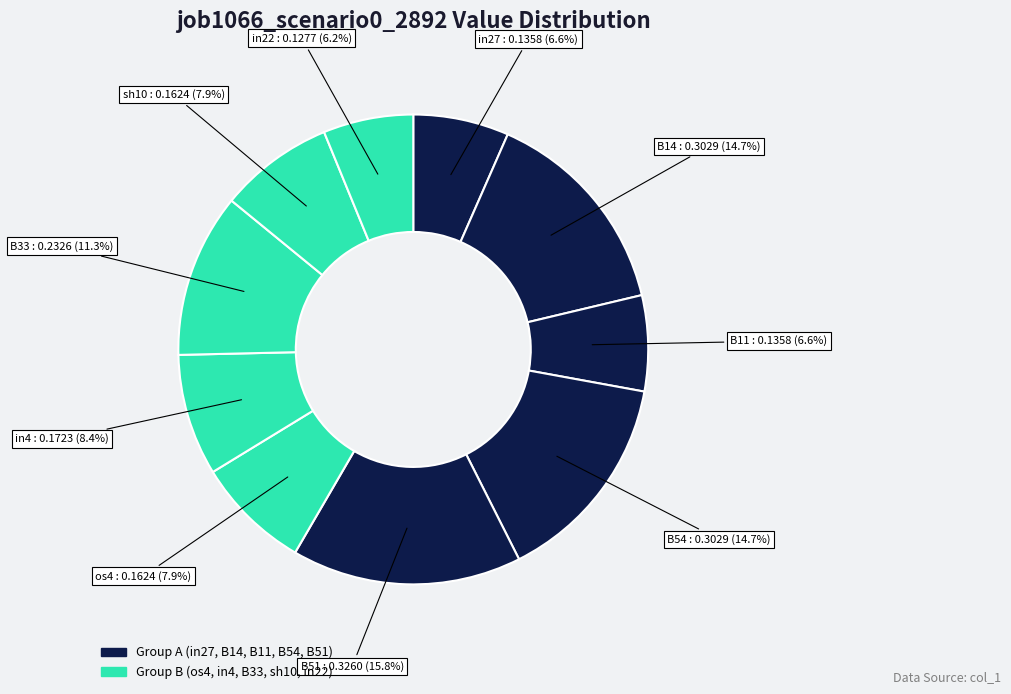

How many slices are in this pie chart?

10